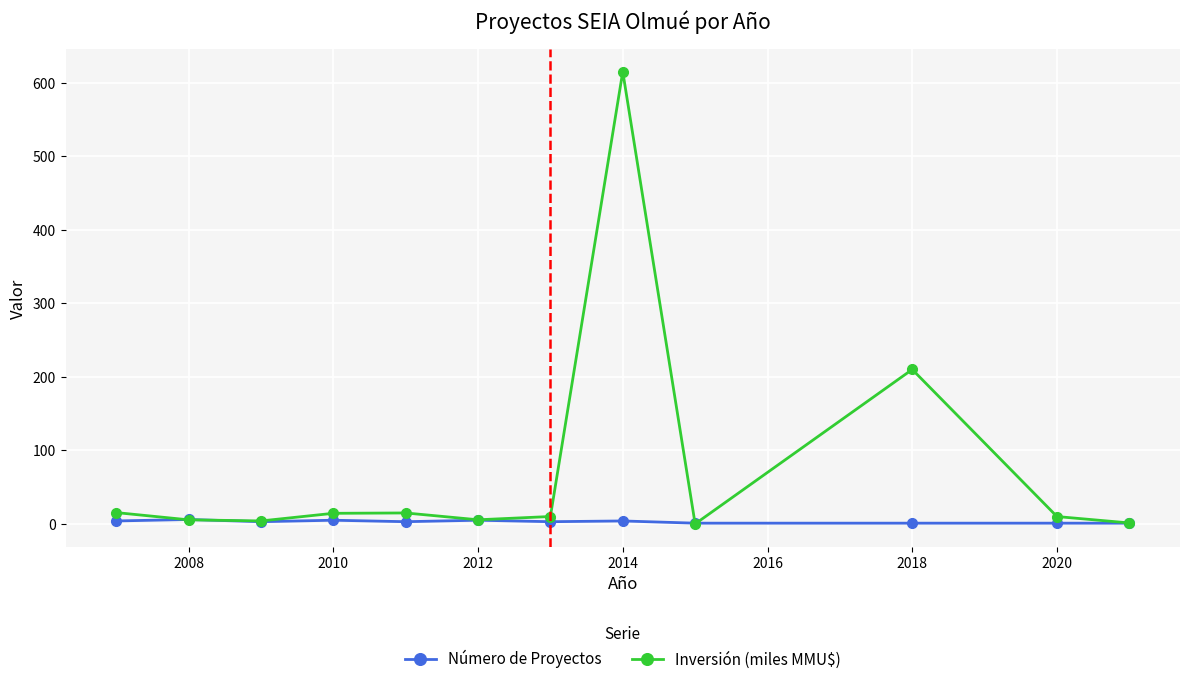

True or false: Inversión (miles MMU$) has more than 1 interior local peaks.

True